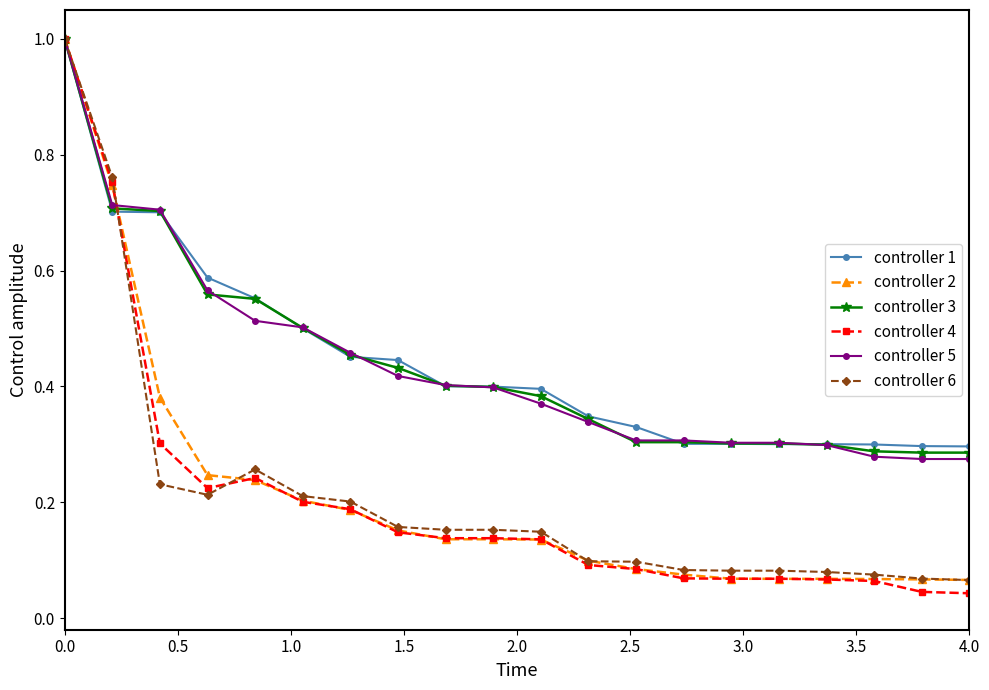

True or false: controller 6 has more than 0 interior local peaks.

True